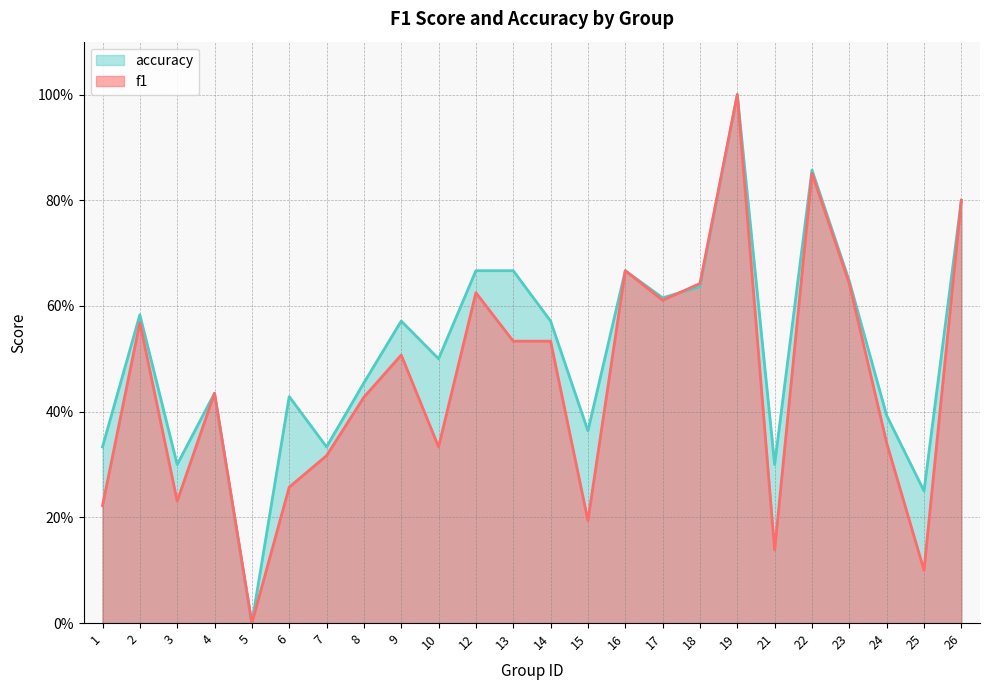

Reading right to left, transcribe all the data shown in this chart.

f1: 0.8	0.1	0.3	0.6	0.9	0.1	1.0	0.6	0.6	0.7	0.2	0.5	0.5	0.6	0.3	0.5	0.4	0.3	0.3	0.0	0.4	0.2	0.6	0.2
accuracy: 0.8	0.2	0.4	0.6	0.9	0.3	1.0	0.6	0.6	0.7	0.4	0.6	0.7	0.7	0.5	0.6	0.5	0.3	0.4	0.0	0.4	0.3	0.6	0.3